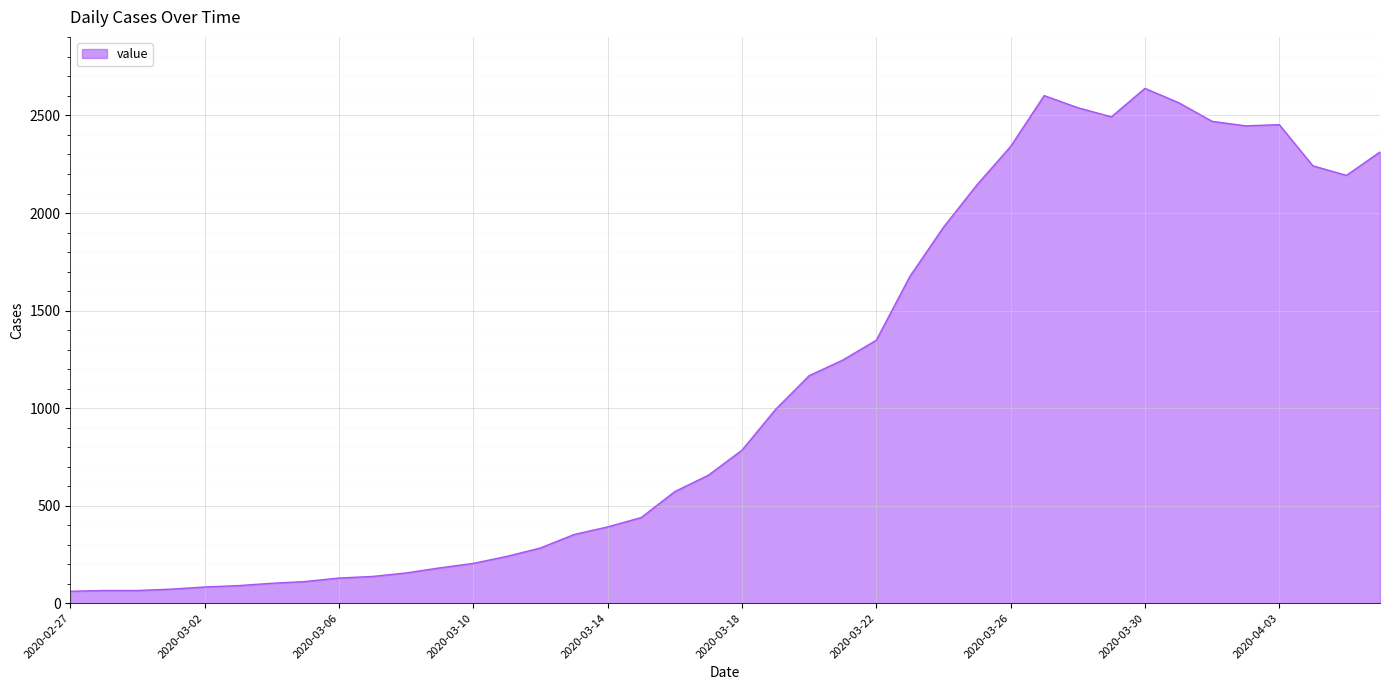

What is the difference between the maximum and minimum values?

2578